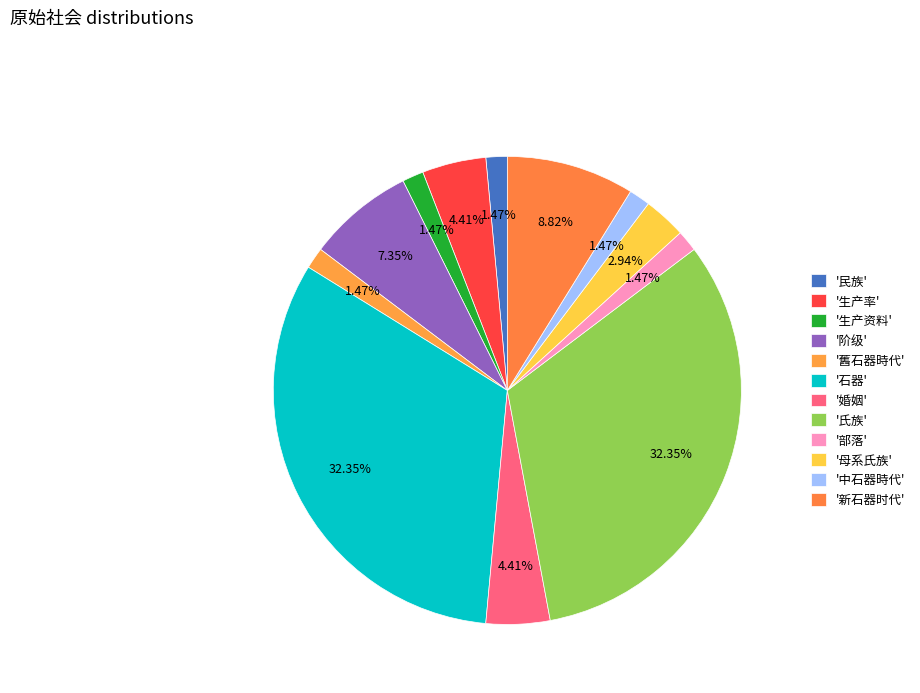

How many segments does this pie chart have?

12